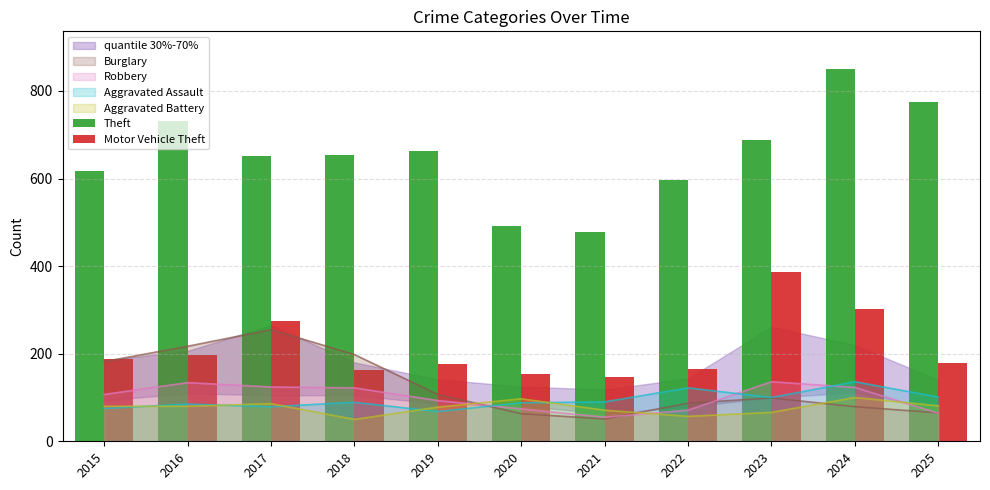

How many data points in Theft are less than 653?

5